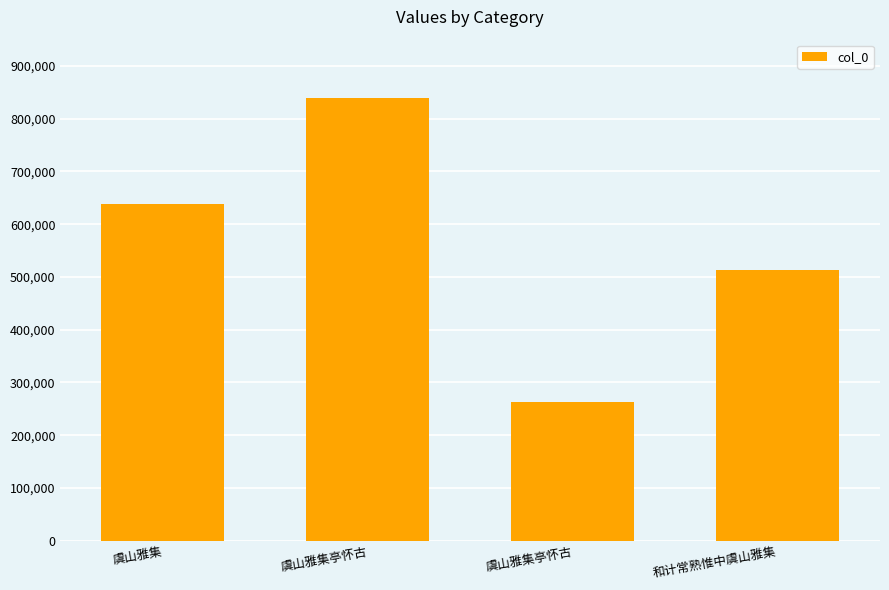

Count the number of categories in the chart.

4